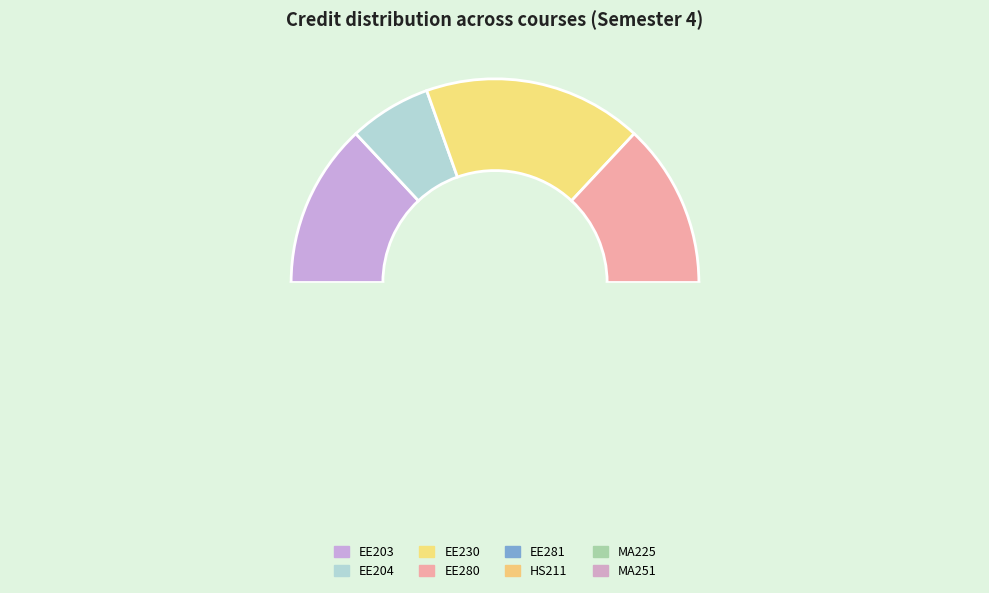

Which category has the smallest portion of the pie?

EE204